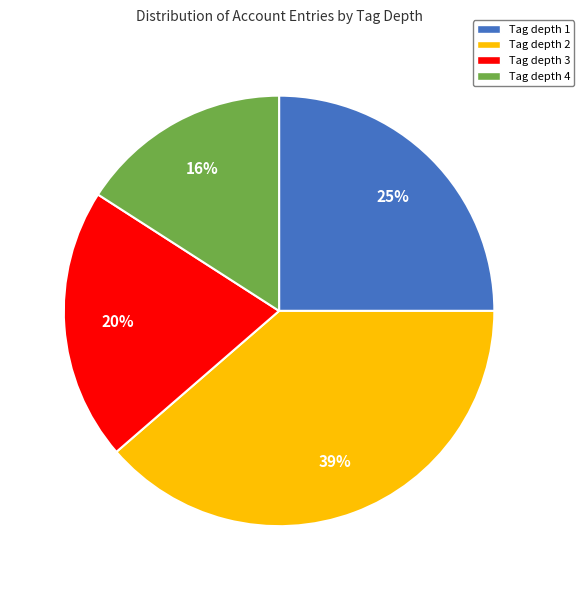

Which slice is the largest?

Tag depth 2